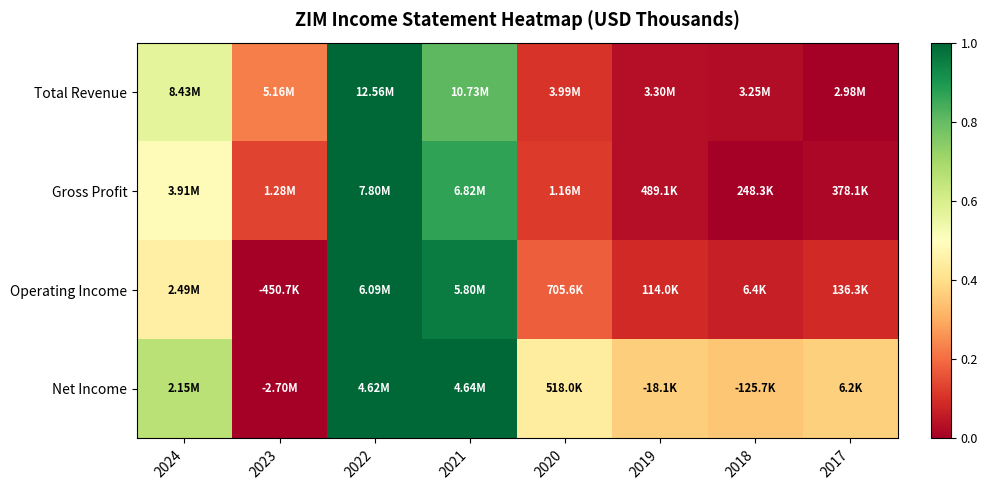

Reading right to left, list all the values displayed in this chart.

Total Revenue: 2017=0.0	2018=0.0	2019=0.0	2020=0.1	2021=0.8	2022=1.0	2023=0.2	2024=0.6
Gross Profit: 2017=0.0	2018=0.0	2019=0.0	2020=0.1	2021=0.9	2022=1.0	2023=0.1	2024=0.5
Operating Income: 2017=0.1	2018=0.1	2019=0.1	2020=0.2	2021=1.0	2022=1.0	2023=0.0	2024=0.4
Net Income: 2017=0.4	2018=0.4	2019=0.4	2020=0.4	2021=1.0	2022=1.0	2023=0.0	2024=0.7